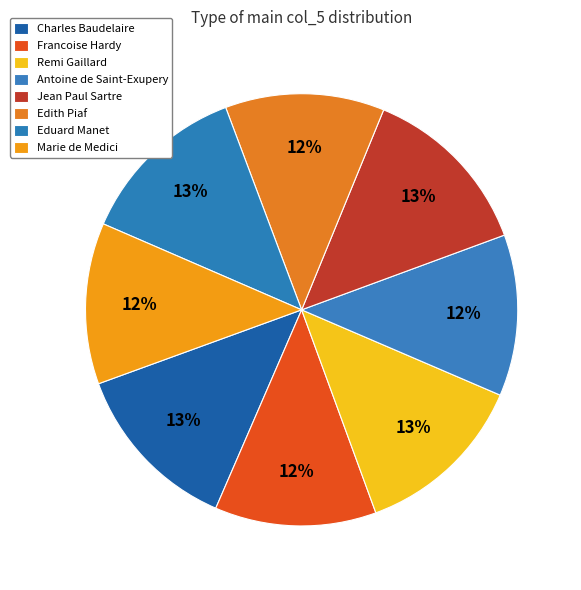

What percentage is the Marie de Medici slice, to the nearest percent?

12%